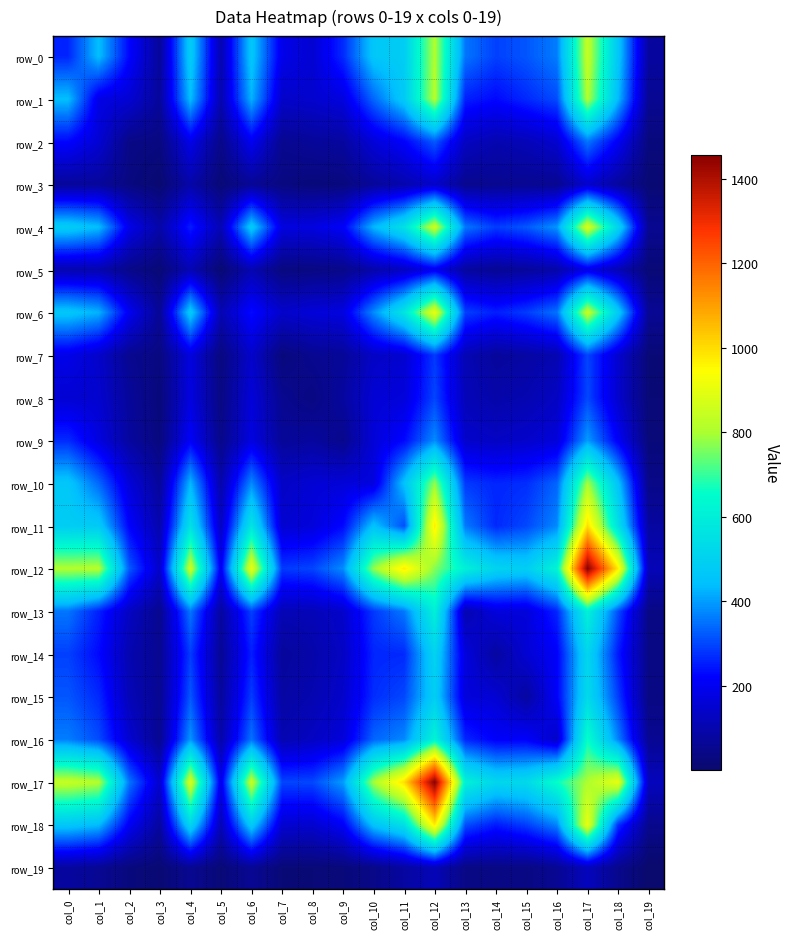

What is the maximum value for row_17?

1455